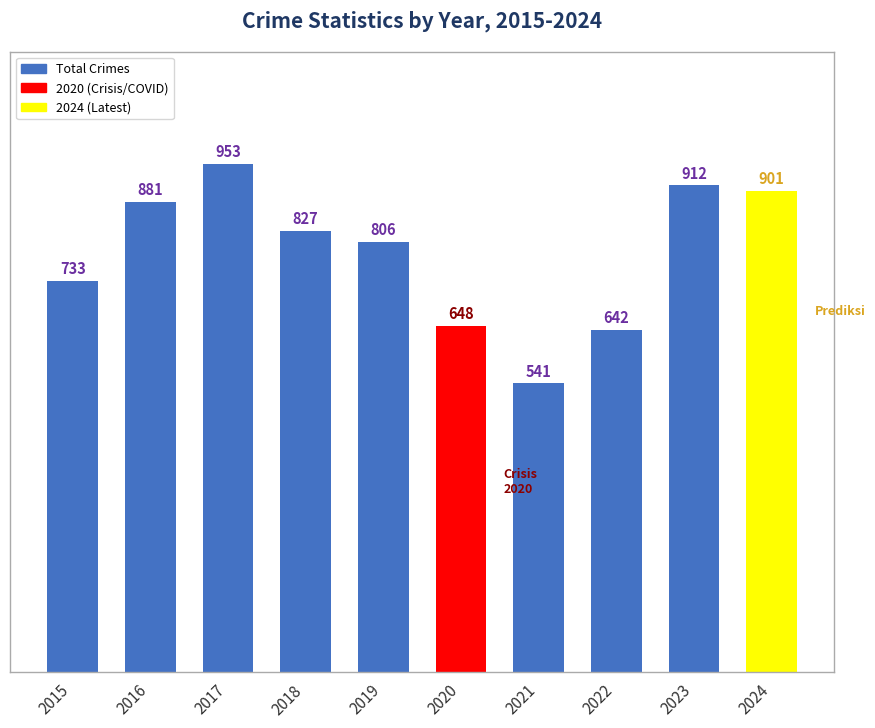

At which category does the chart reach its minimum across all series?

2021